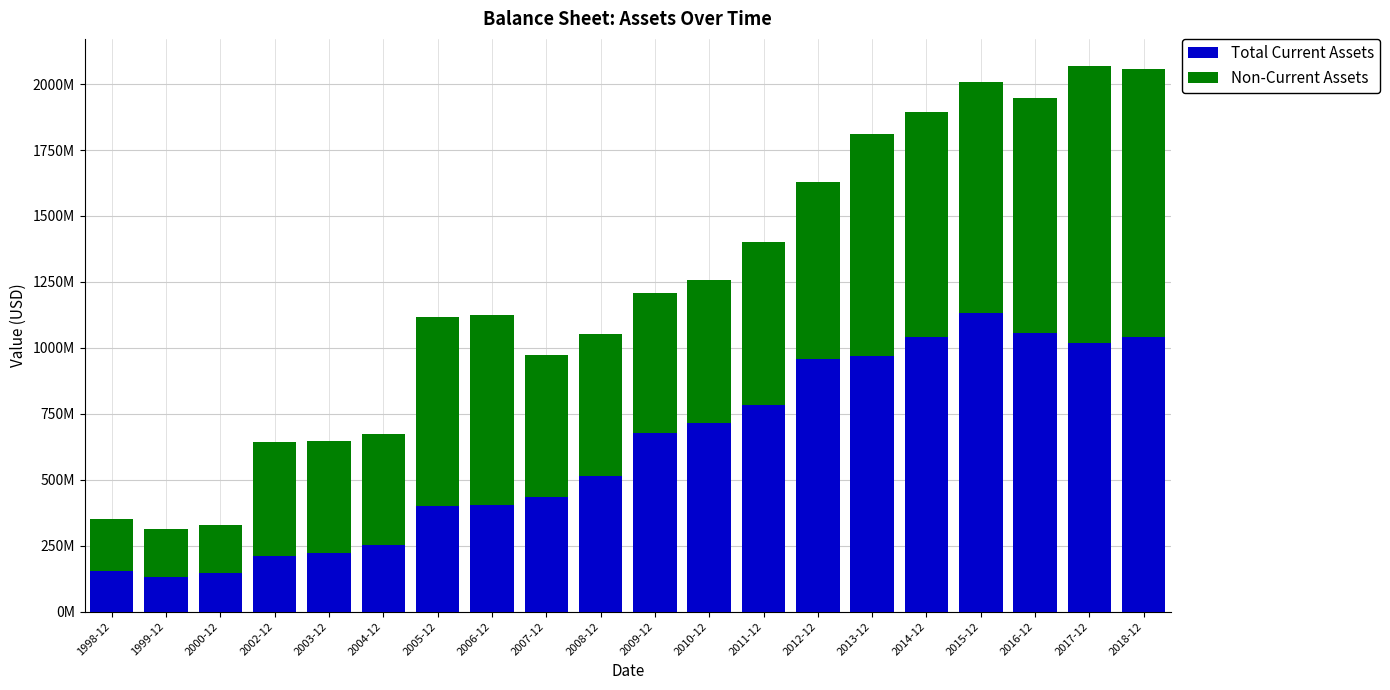

Rank the categories by Non-Current Assets value from highest to lowest.

2017-12, 2018-12, 2016-12, 2015-12, 2014-12, 2013-12, 2006-12, 2005-12, 2012-12, 2011-12, 2007-12, 2010-12, 2008-12, 2009-12, 2002-12, 2003-12, 2004-12, 1998-12, 2000-12, 1999-12